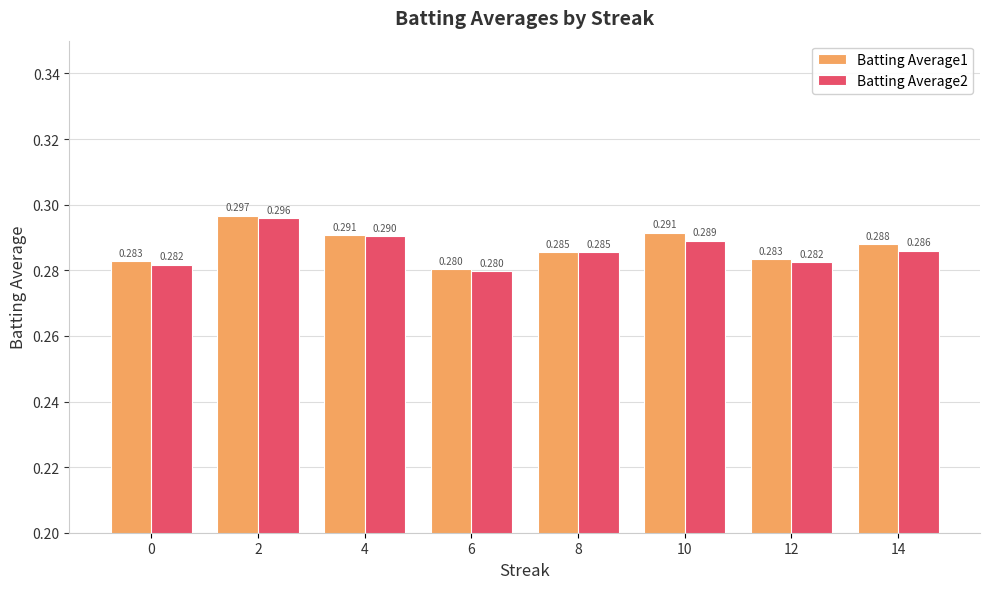

How many bars are there in total?

16